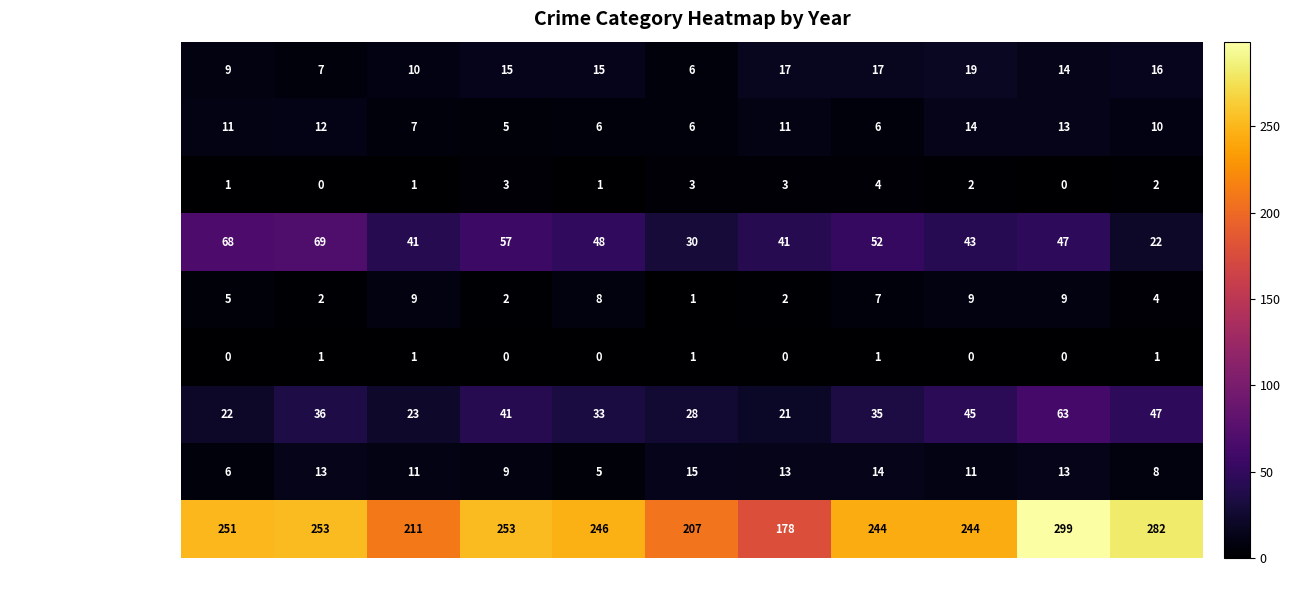

The value of Homicide at 2025 is 1. True or false?

True